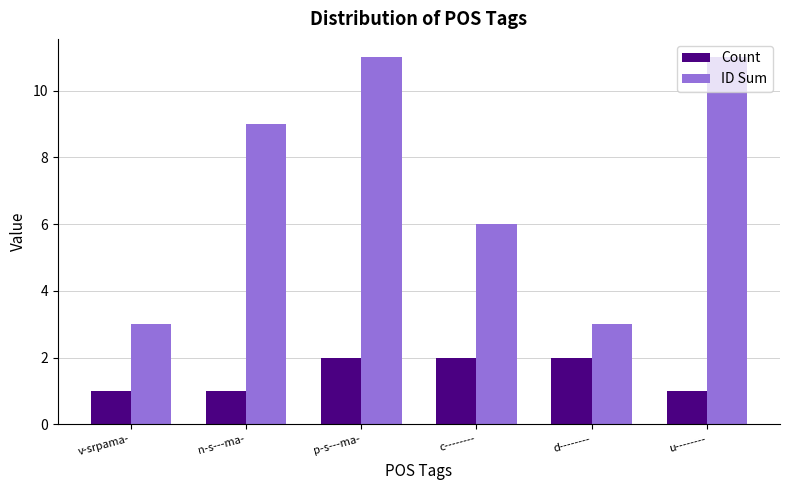

Is it true that ID Sum equals 9 at n-s---ma-?

True